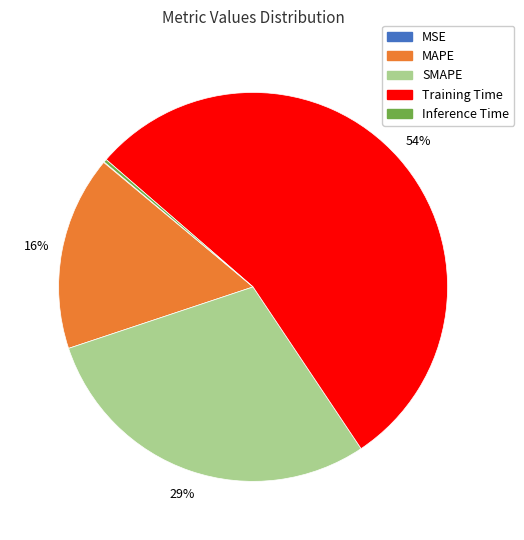

Does any single category account for the majority?

Yes